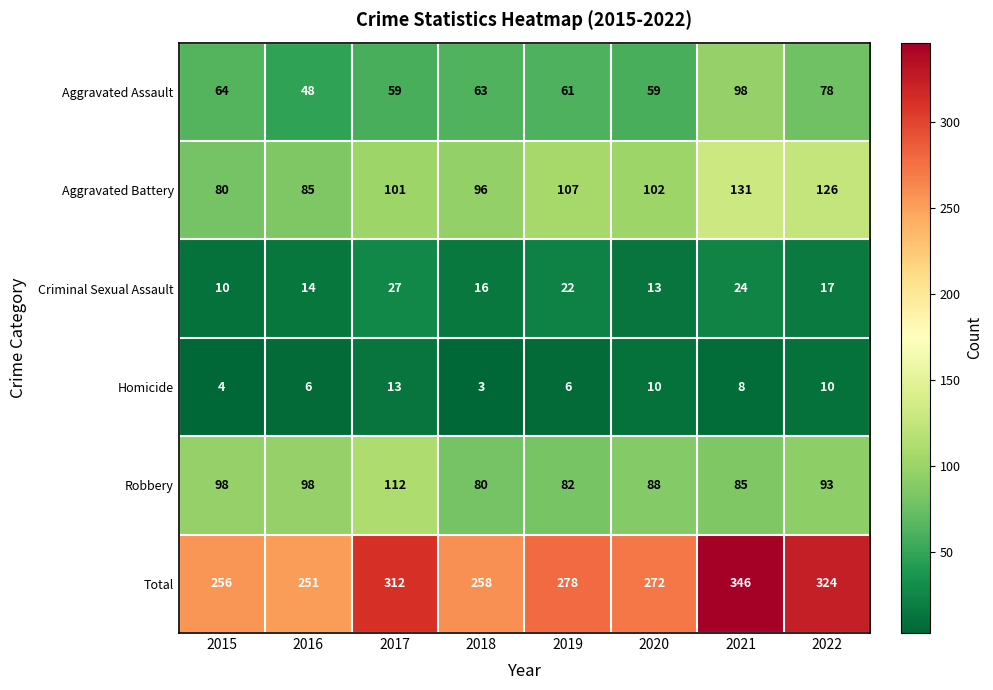

Which series has the widest spread of values?

Total